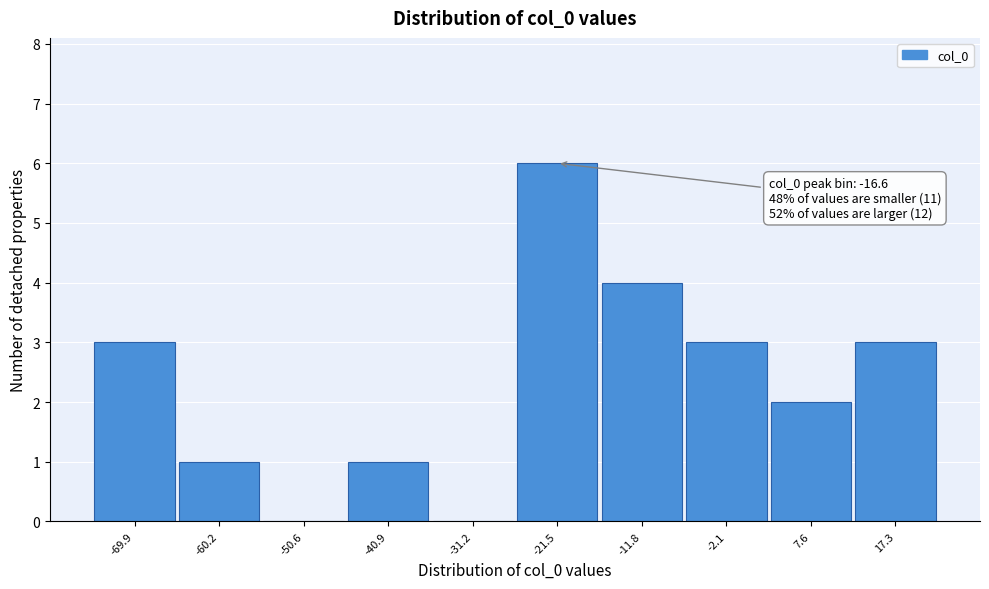

Reading left to right, transcribe all the data shown in this chart.

-69.9=3	-60.2=1	-50.6=0	-40.9=1	-31.2=0	-21.5=6	-11.8=4	-2.1=3	7.6=2	17.3=3